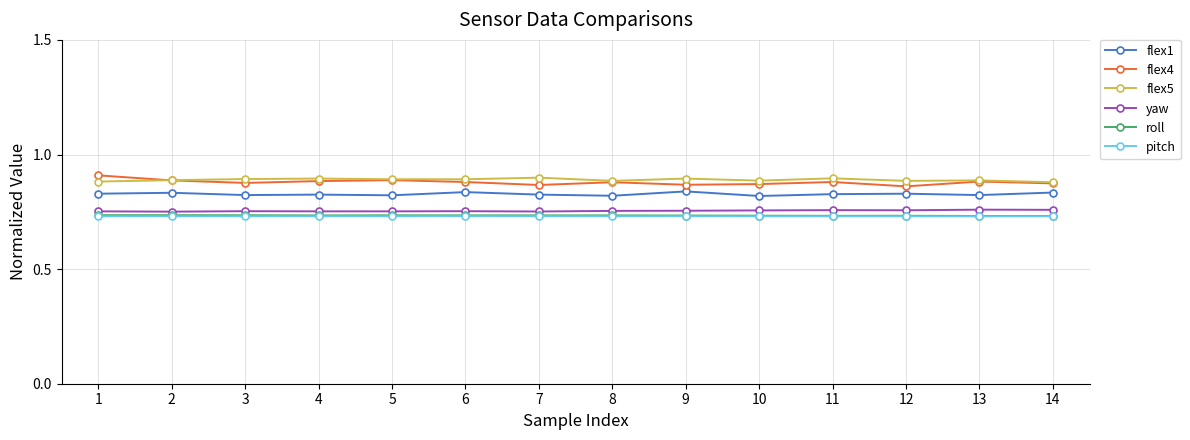

True or false: yaw has more than 0 interior local peaks.

True